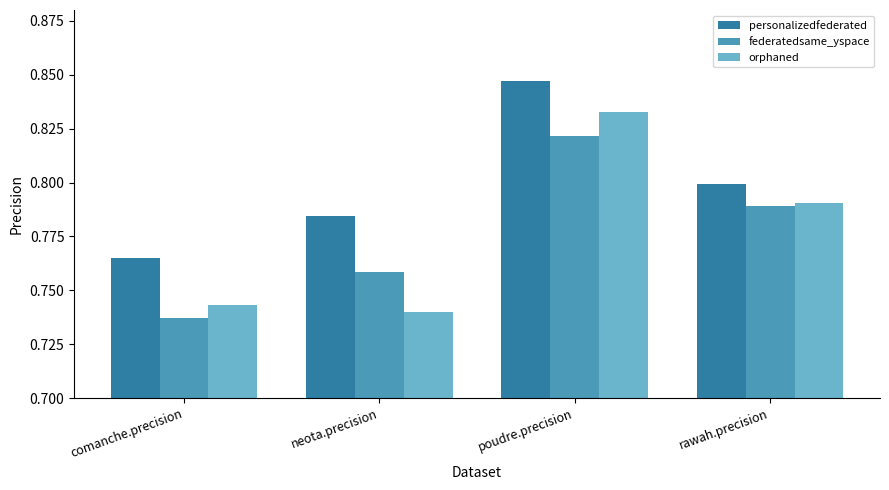

List the series in order of their peak value, lowest first.

federatedsame_yspace, orphaned, personalizedfederated